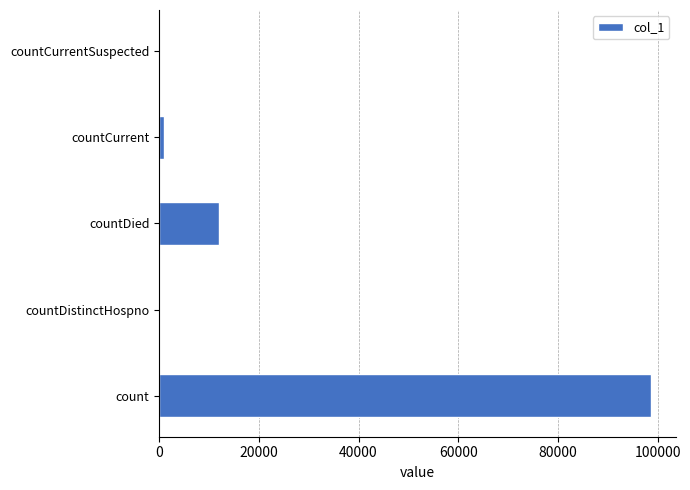

Are the bars horizontal?

Yes